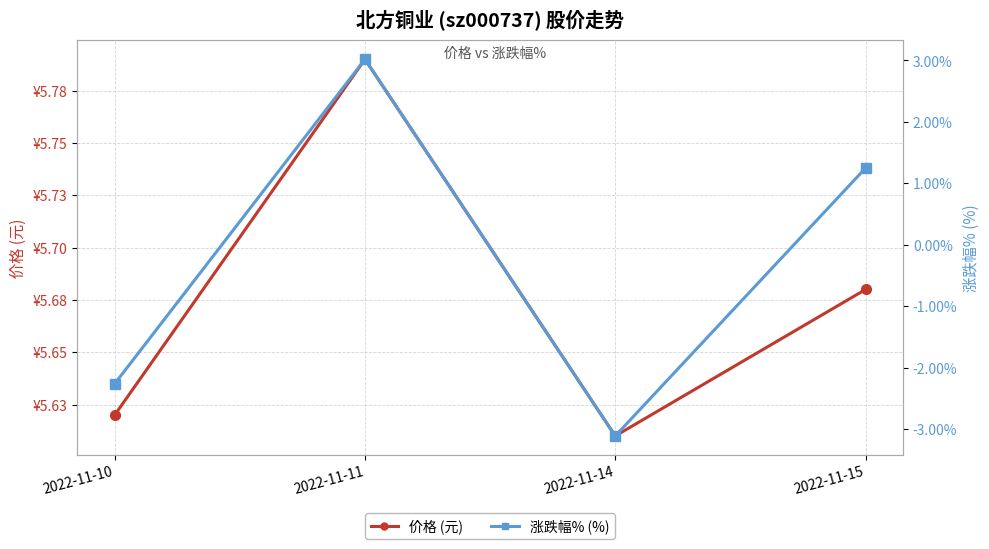

Where is the first local maximum for 涨跌幅% (%)?

2022-11-11